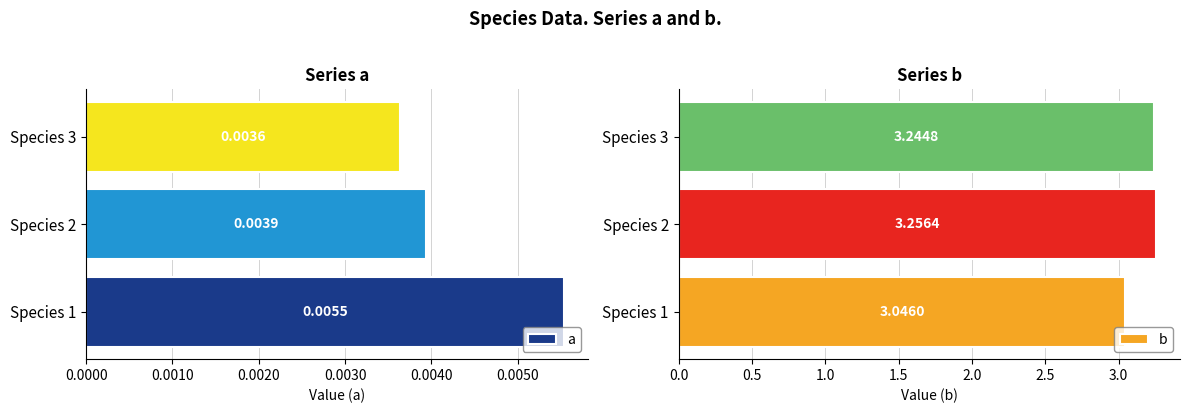

Reading right to left, list all the values displayed in this chart.

a: 0.0	0.0	0.0
b: 3.2	3.3	3.0